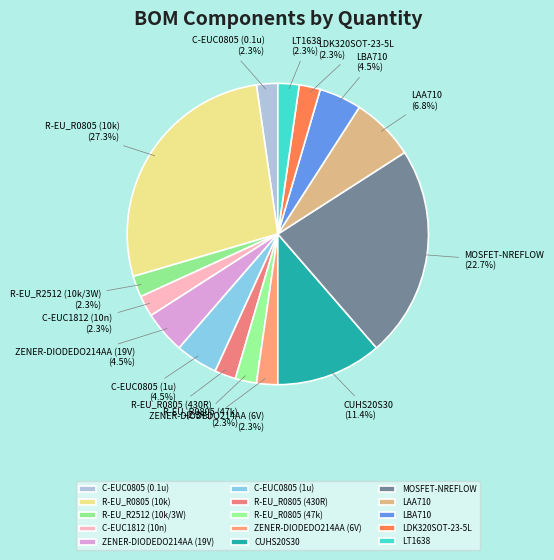

To the nearest percent, what is the difference between the largest and smallest slice percentages?

25%